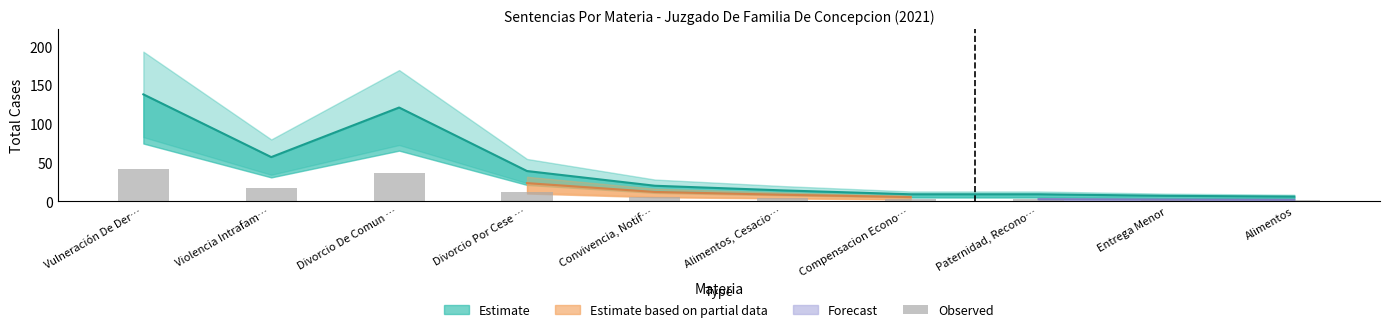

What is the change in value from Divorcio De Comun … to Convivencia, Notif…?

-30.3